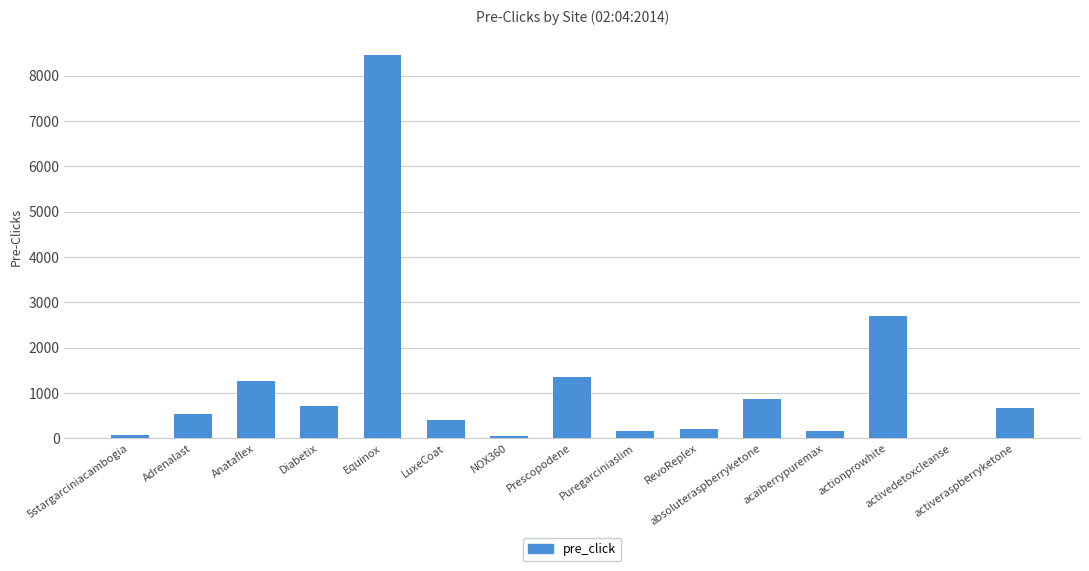

What is the maximum value shown in the chart?

8460